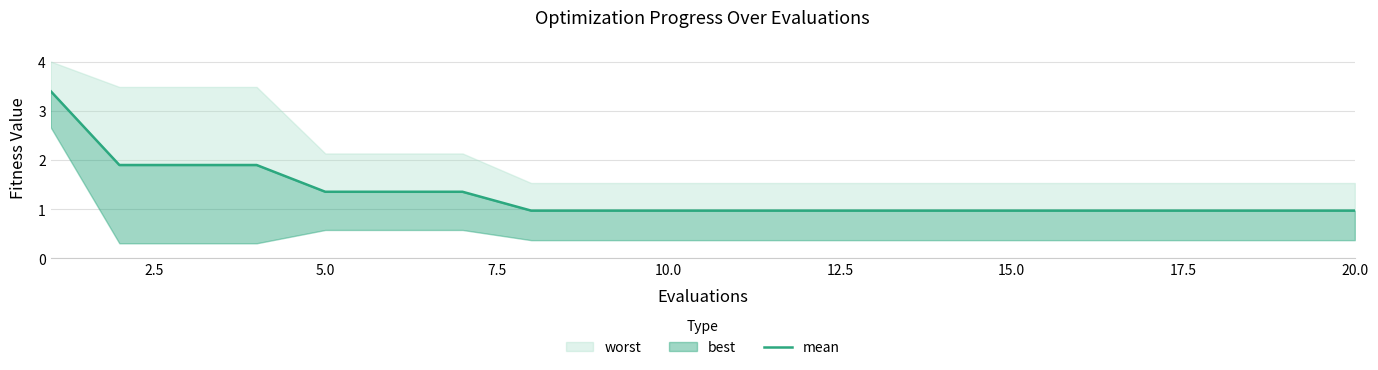

The value at 16 is 1.4. True or false?

False